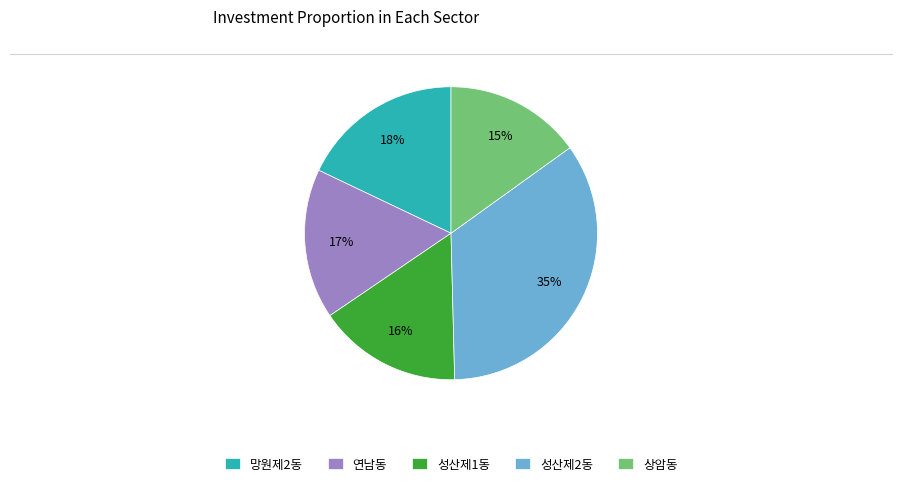

How many segments does this pie chart have?

5